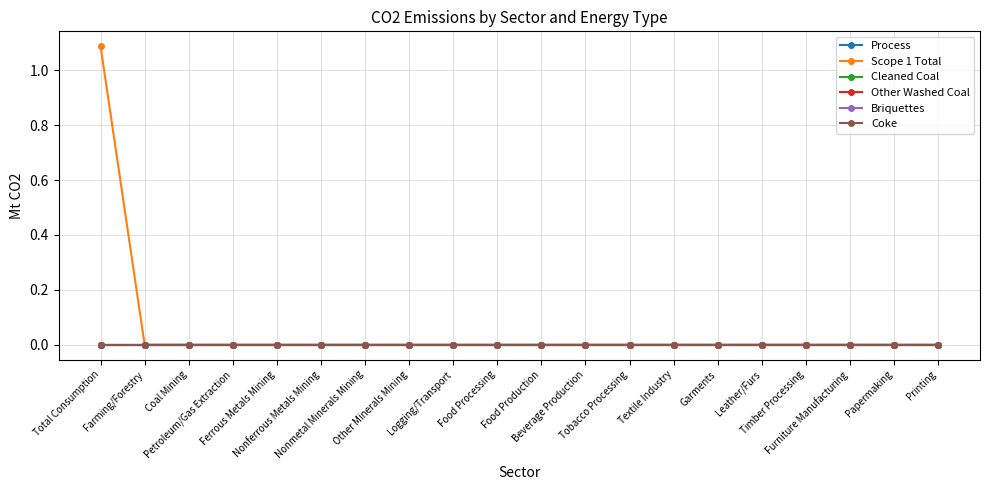

True or false: Other Washed Coal and Briquettes intersect in this chart.

False